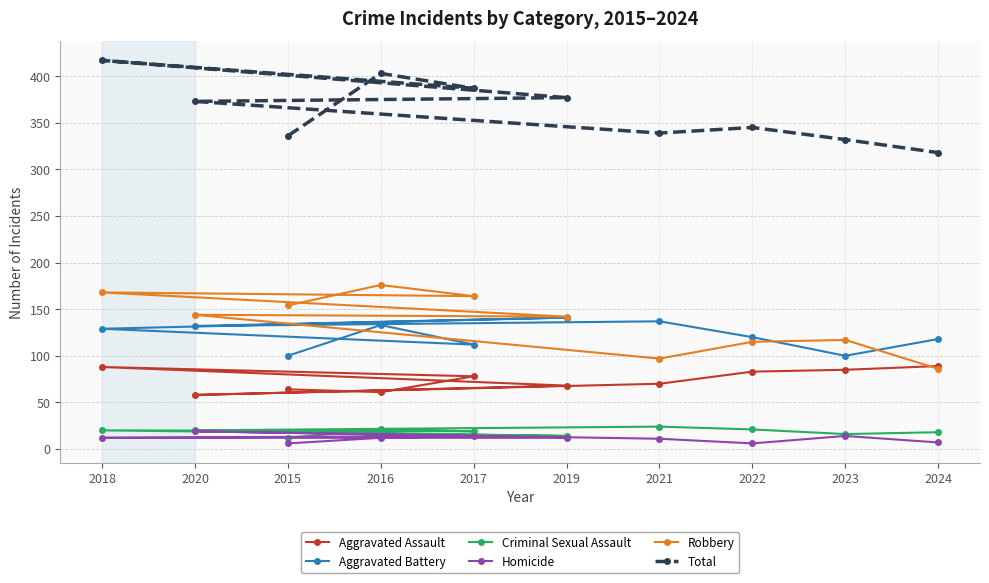

What is the difference between the Total values at 2016 and 2024?

85